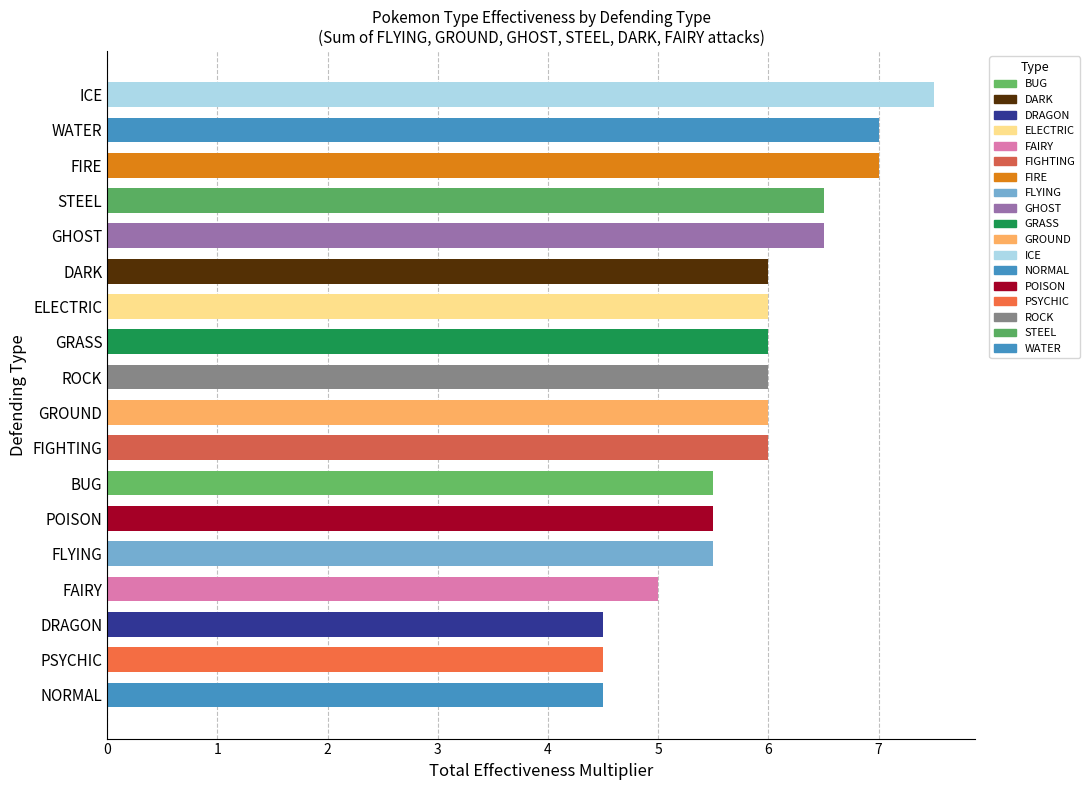

Between STEEL and FIRE, which is larger?

FIRE